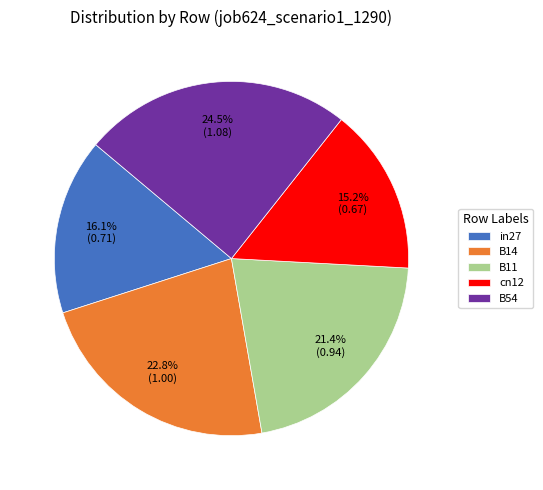

What is the ratio of the value at cn12 to the value at B14?

0.7